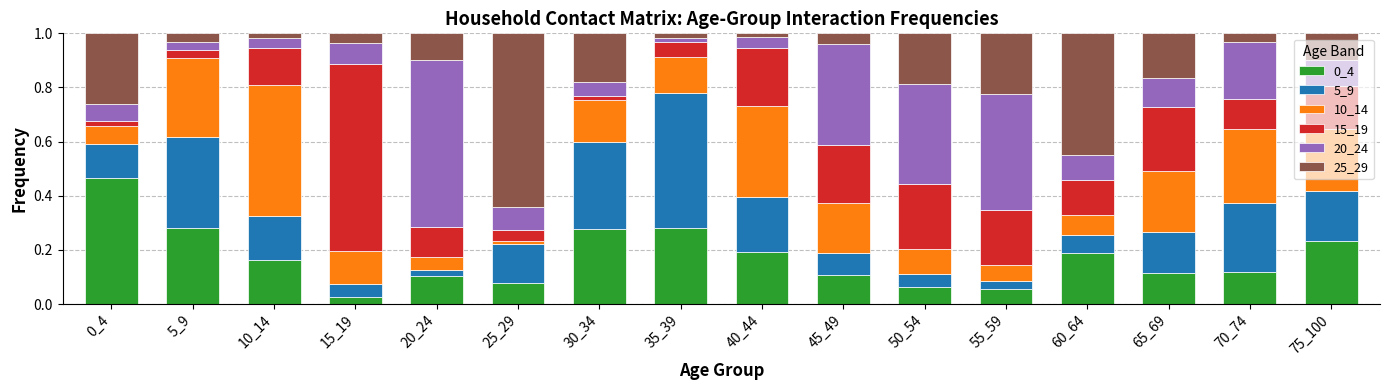

What is the total value across all series at 65_69?

1.0